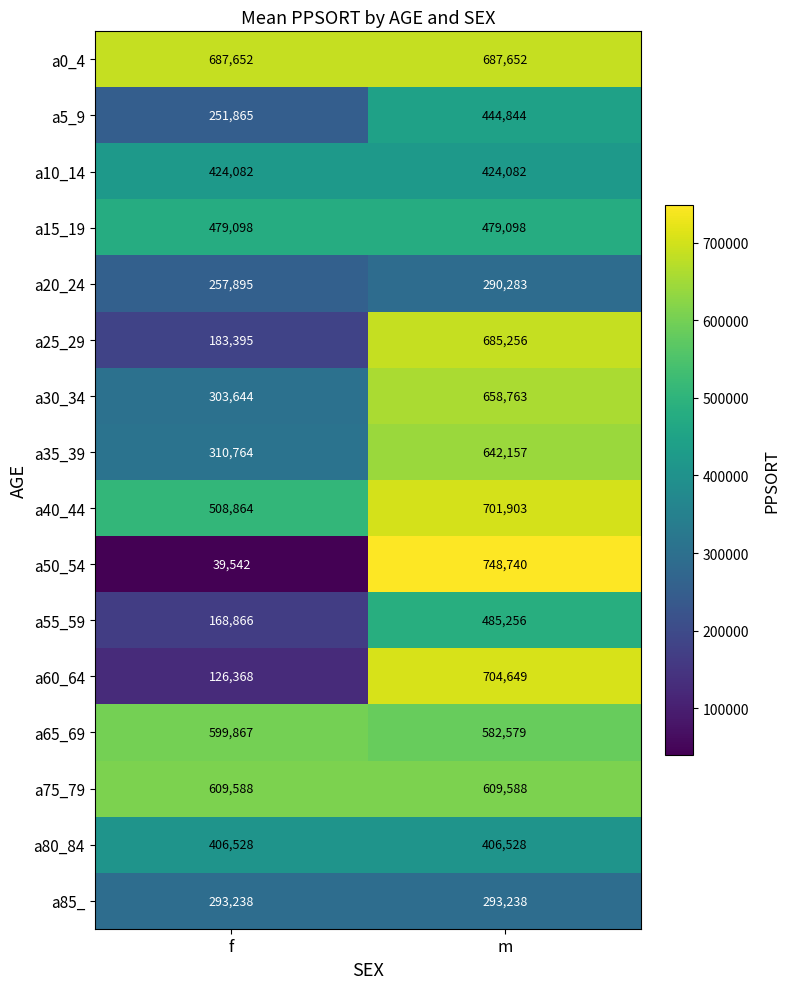

What is the sum of the a75_79 values at m and f?

1219176